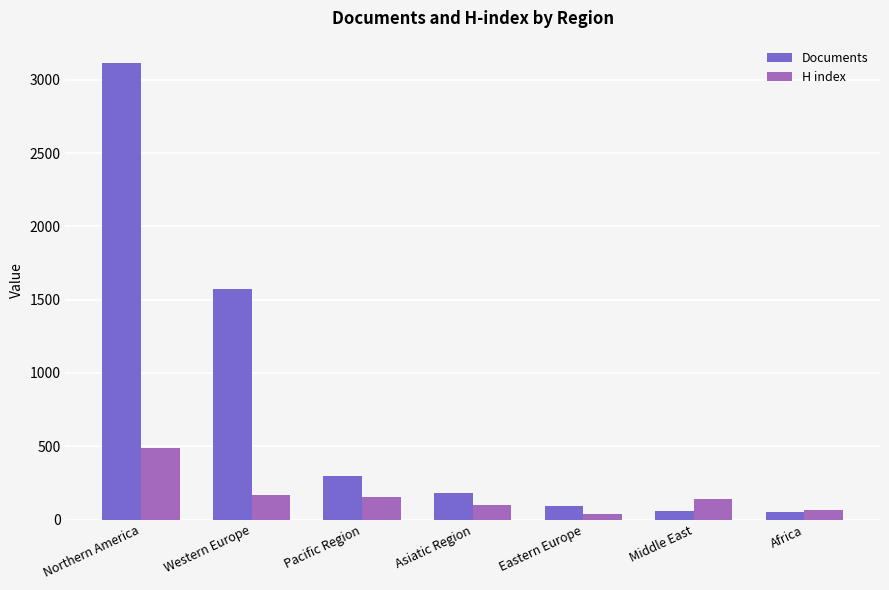

At Pacific Region, list the series in order from smallest to largest.

H index, Documents